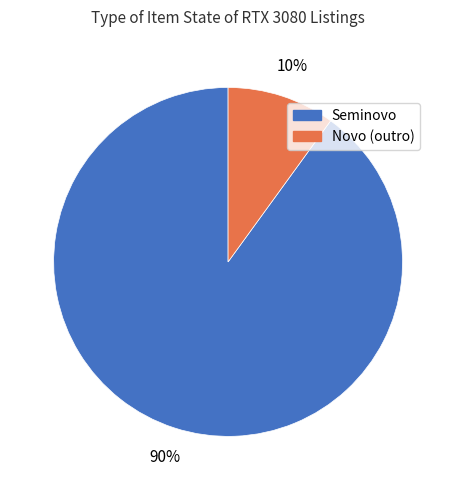

Rank the categories by value from highest to lowest.

Seminovo, Novo (outro)